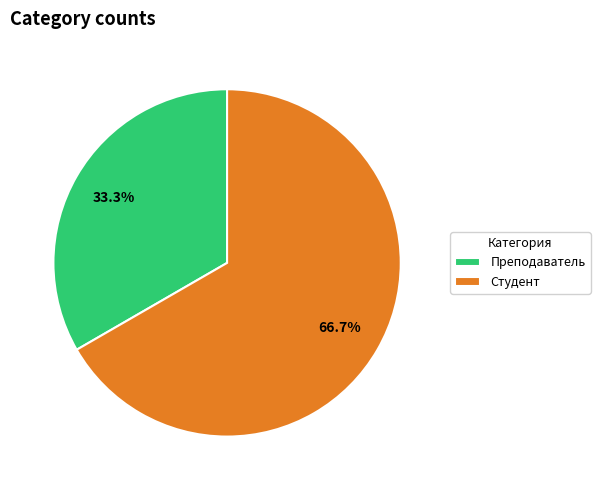

Rank the categories by value from highest to lowest.

Студент, Преподаватель